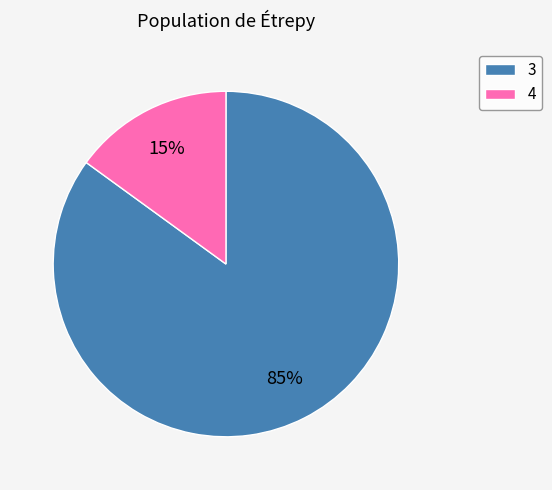

Approximately how many times larger is the value at 3 compared to 4?

5.7